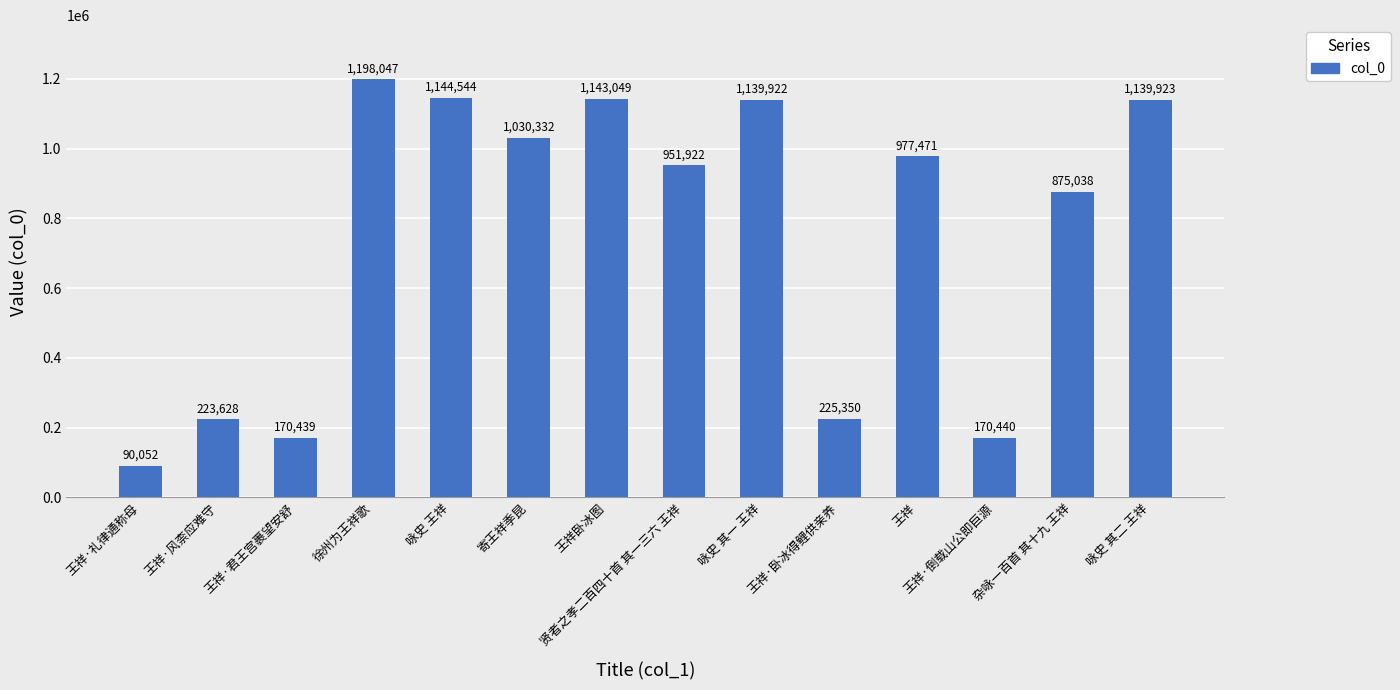

What is the label of the 13th bar from the left?

杂咏一百首 其十九 王祥